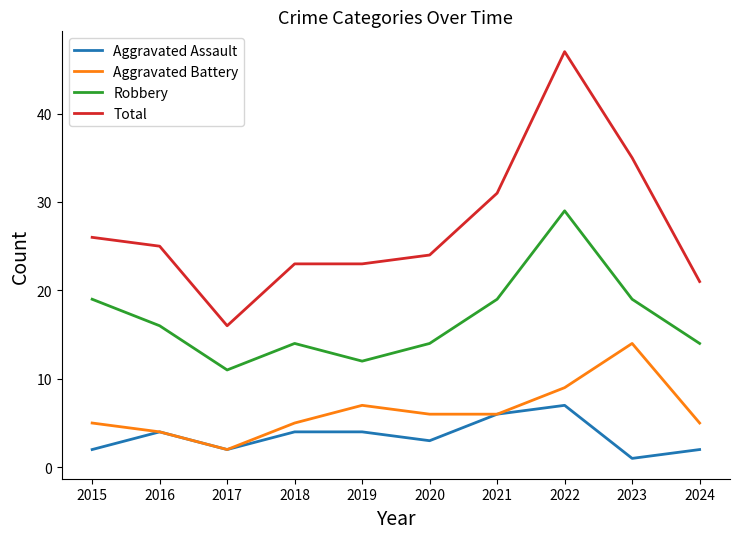

Which series has the largest total across all categories?

Total